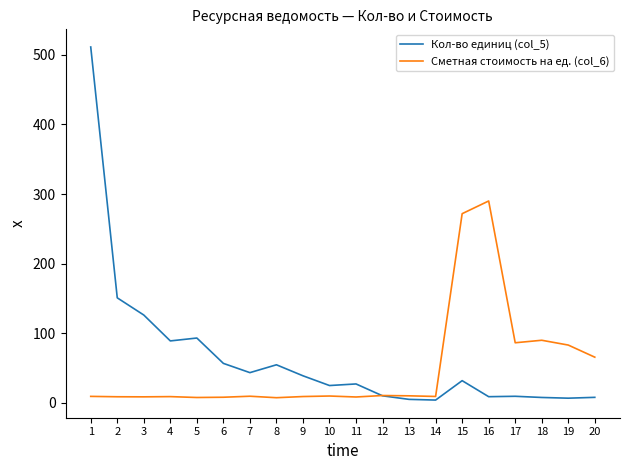

What are all the series names shown in the legend?

Кол-во единиц (col_5), Сметная стоимость на ед. (col_6)